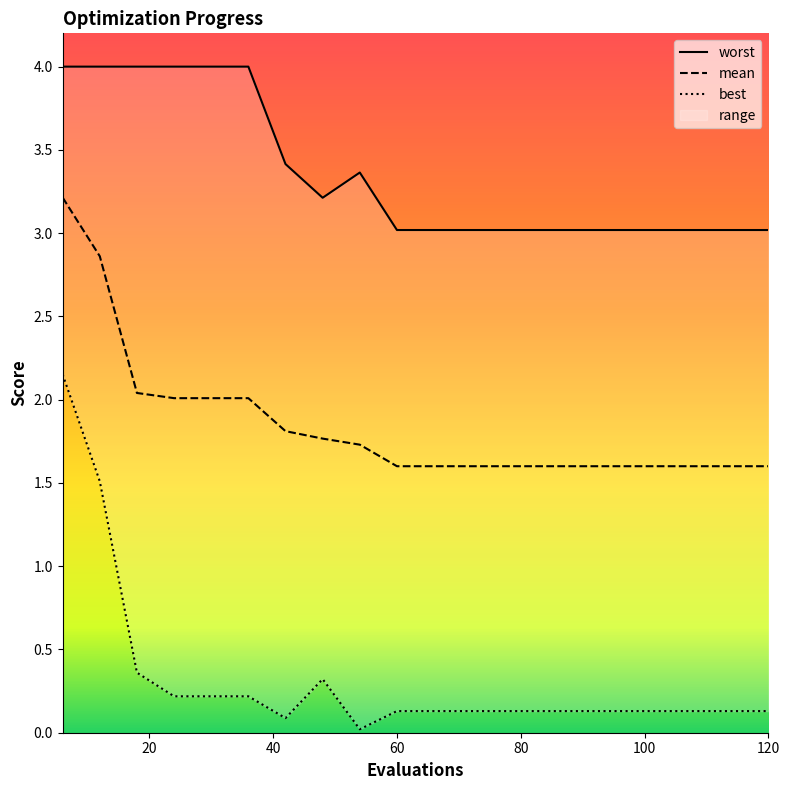

Which series changed the most between 6 and 54?

best